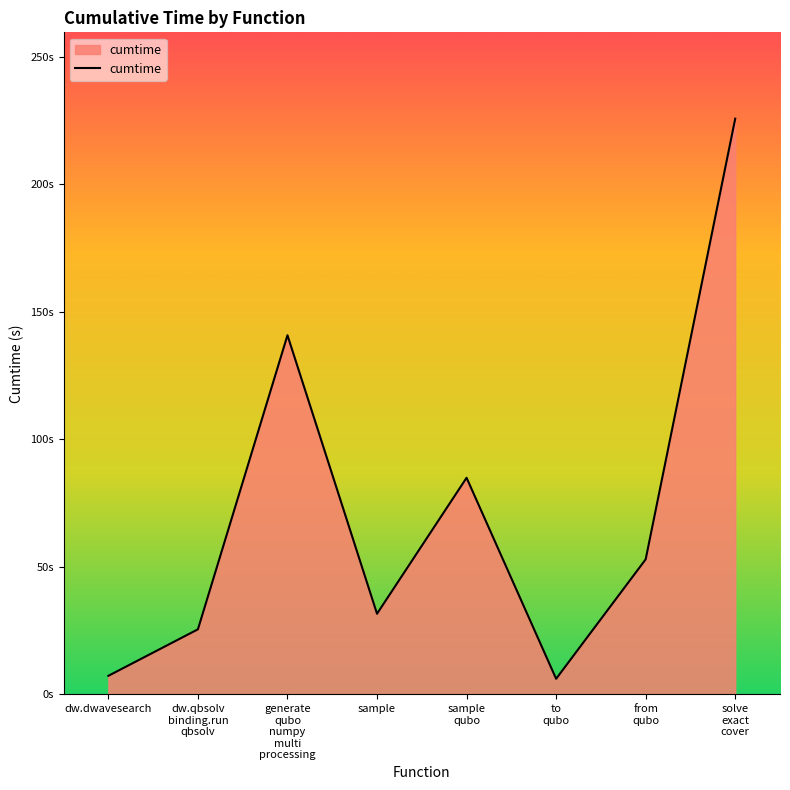

Does the chart display data point markers on the line(s)?

No